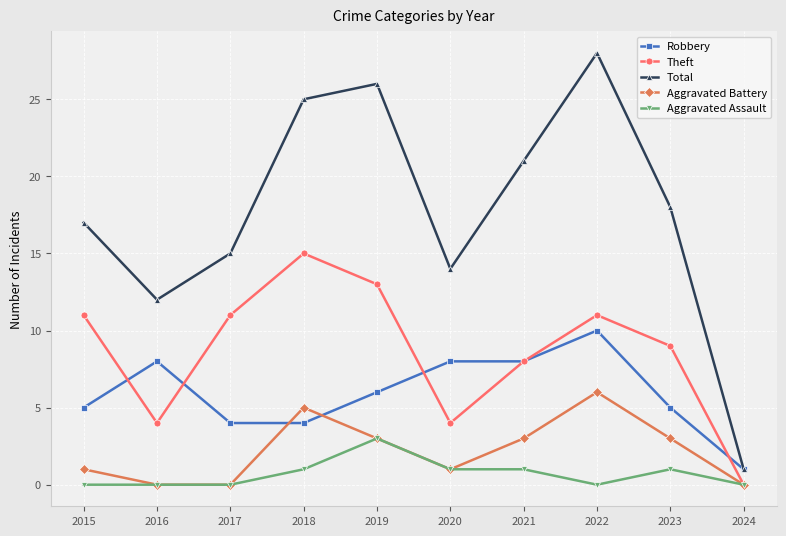

How many positive values does the Theft series have?

9